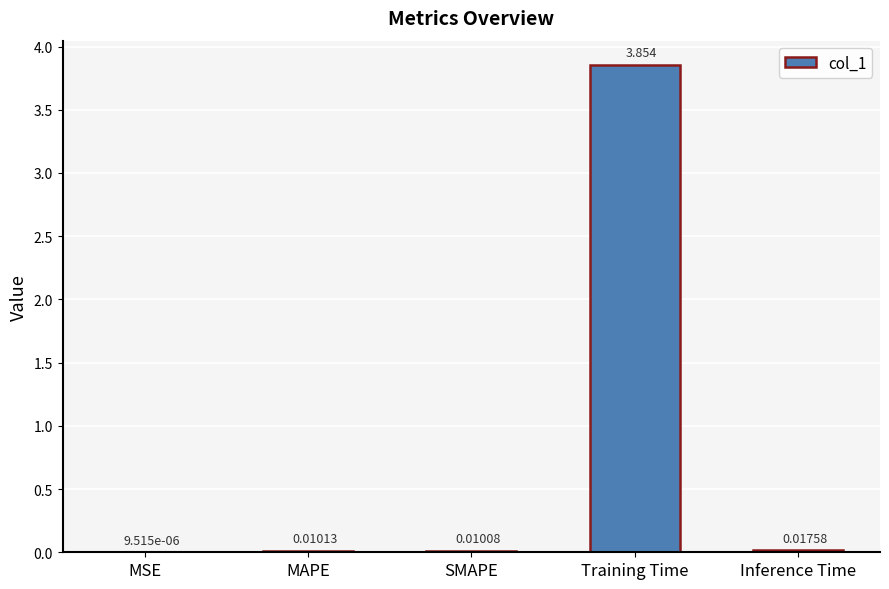

At which label is the value closest to 1?

Inference Time